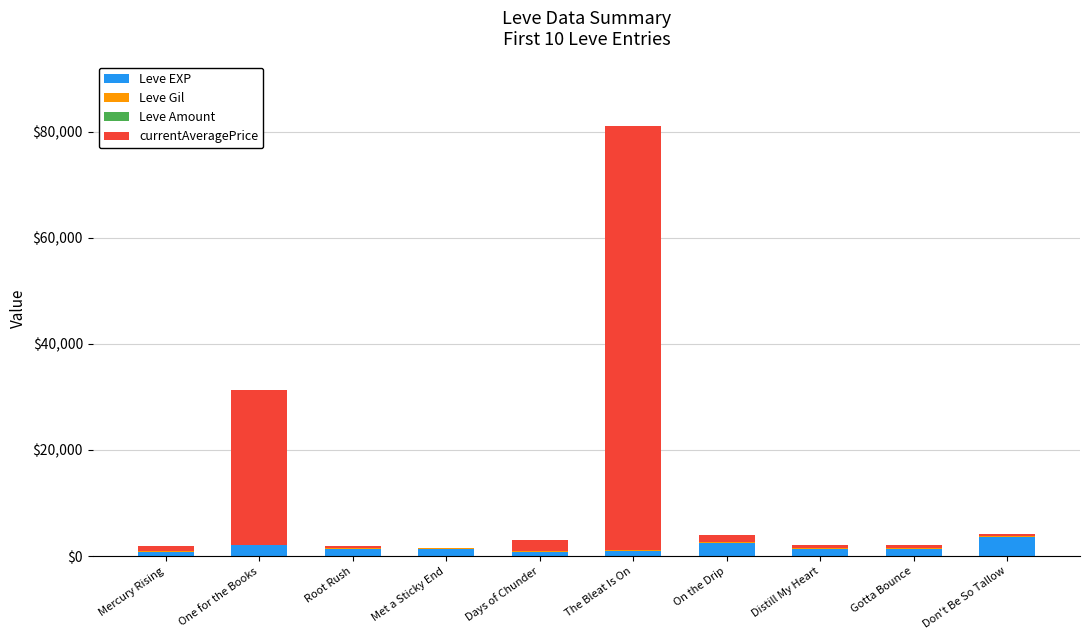

Is it true that Leve EXP equals 3600 at Don't Be So Tallow?

True